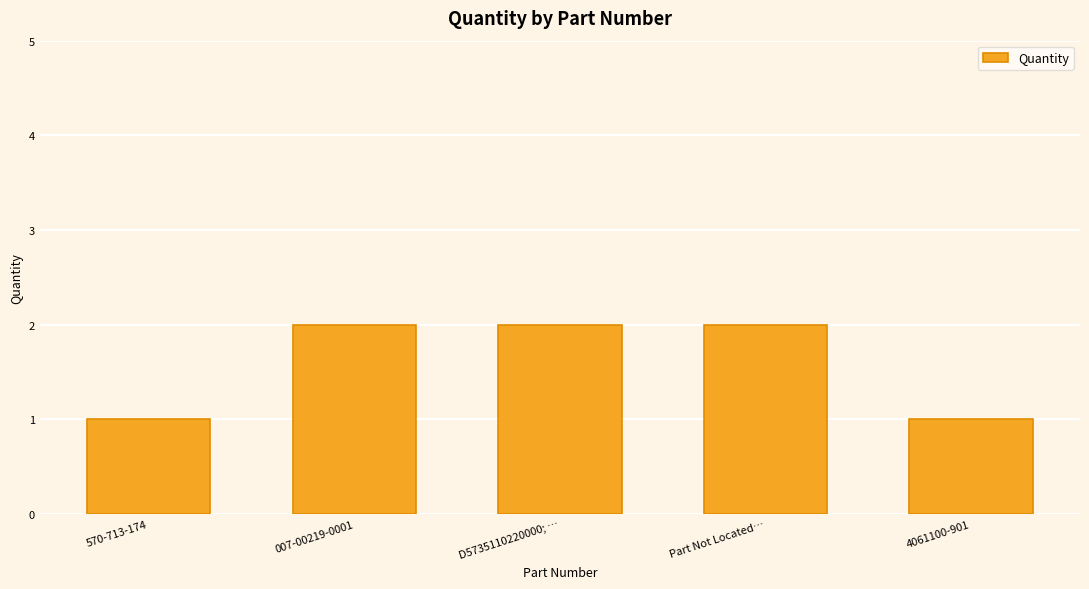

What value does the data have at D5735110220000; …?

2